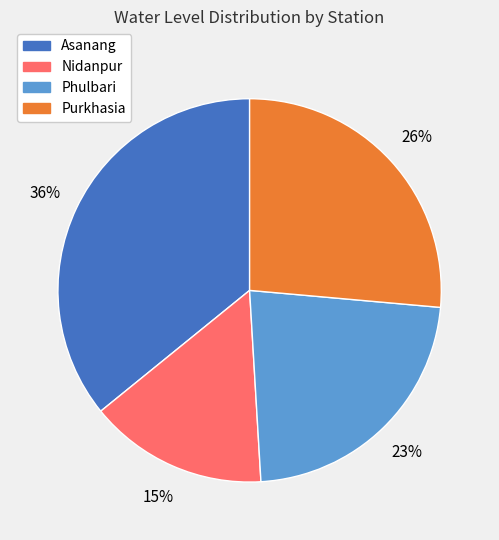

Between Purkhasia and Nidanpur, which is larger?

Purkhasia